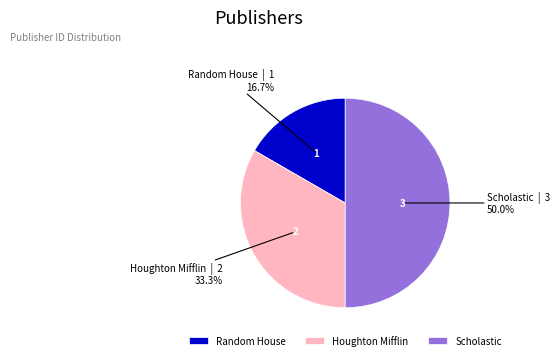

To the nearest percent, what is the difference between the Random House and Scholastic slice percentages?

33%